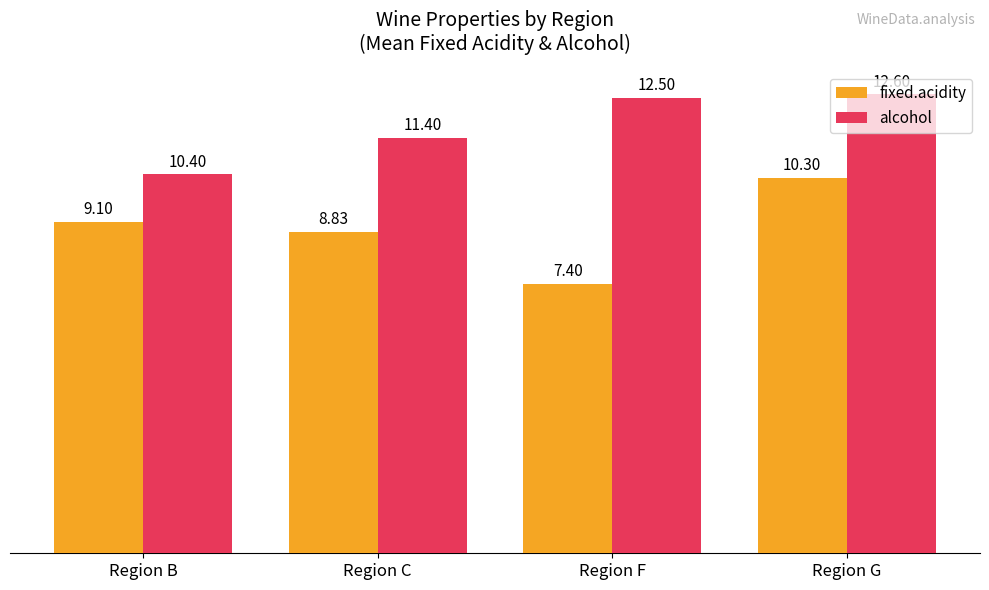

Count the number of data series in this chart.

2